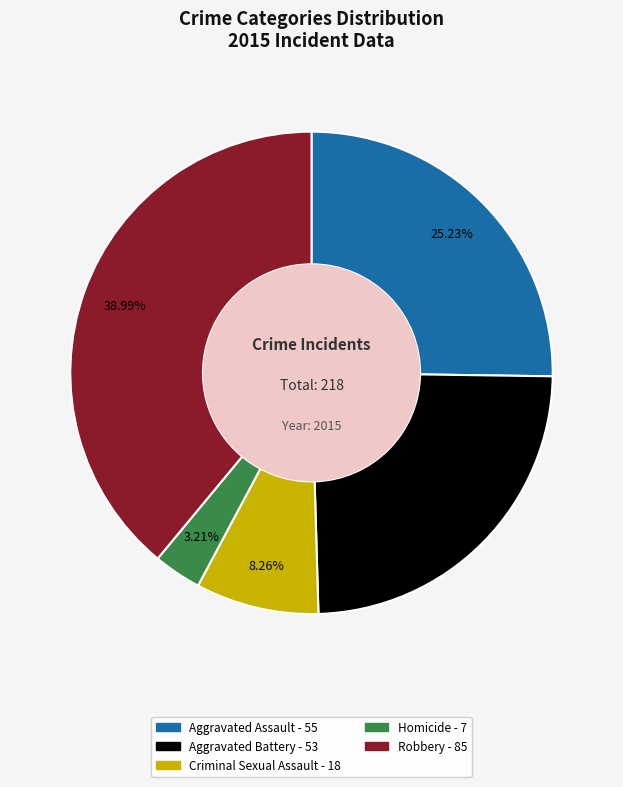

What percentage is the Homicide slice, to the nearest percent?

3%